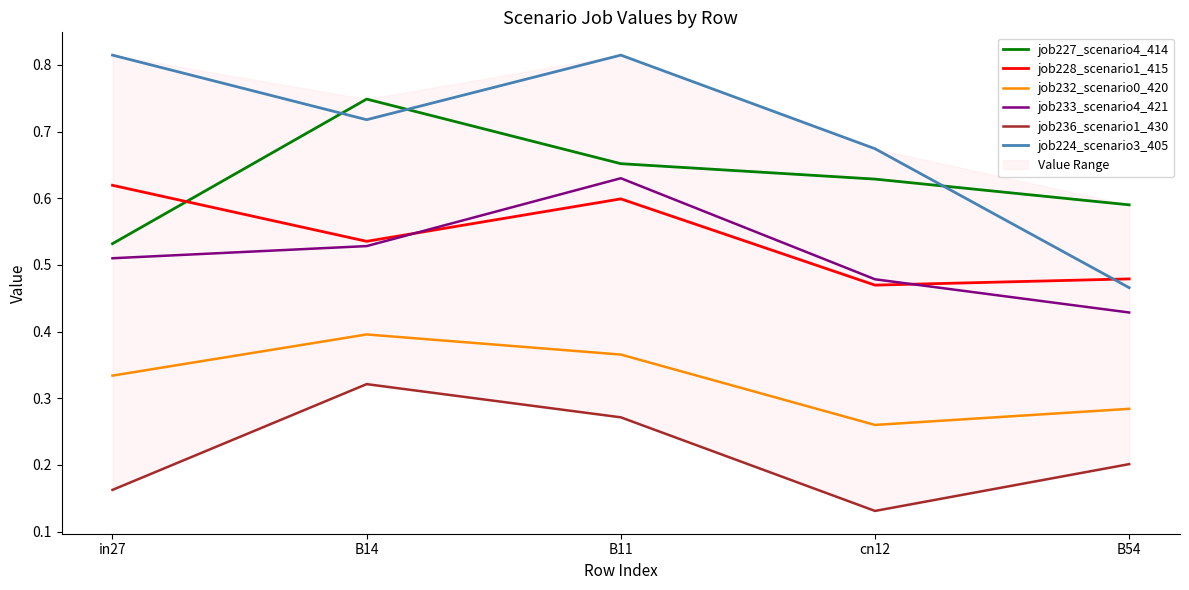

Which series has the largest range (max minus min)?

job224_scenario3_405